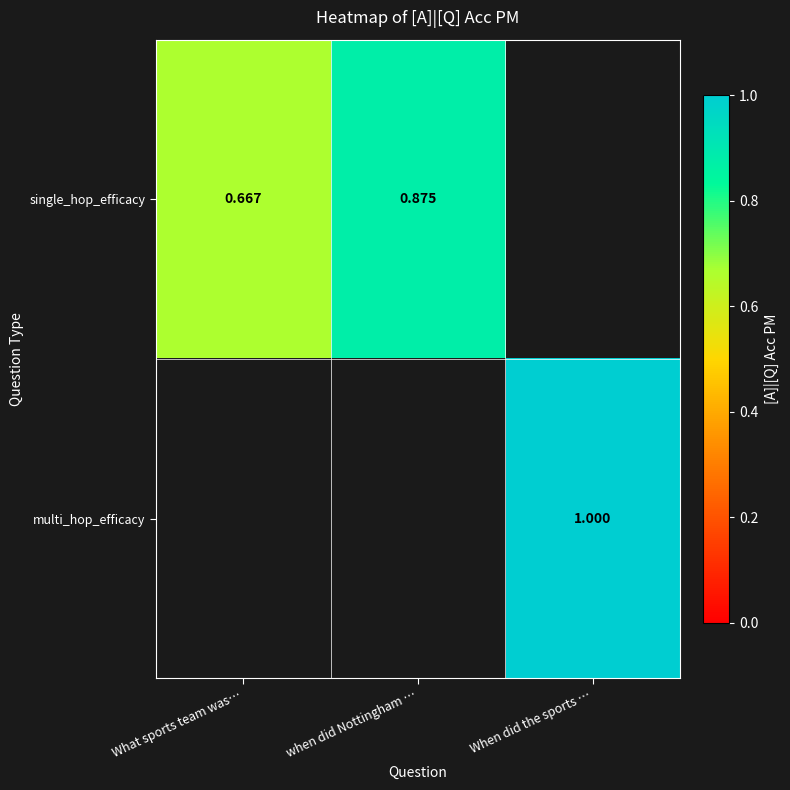

What is the difference between the maximum and minimum values in the single_hop_efficacy series?

0.2